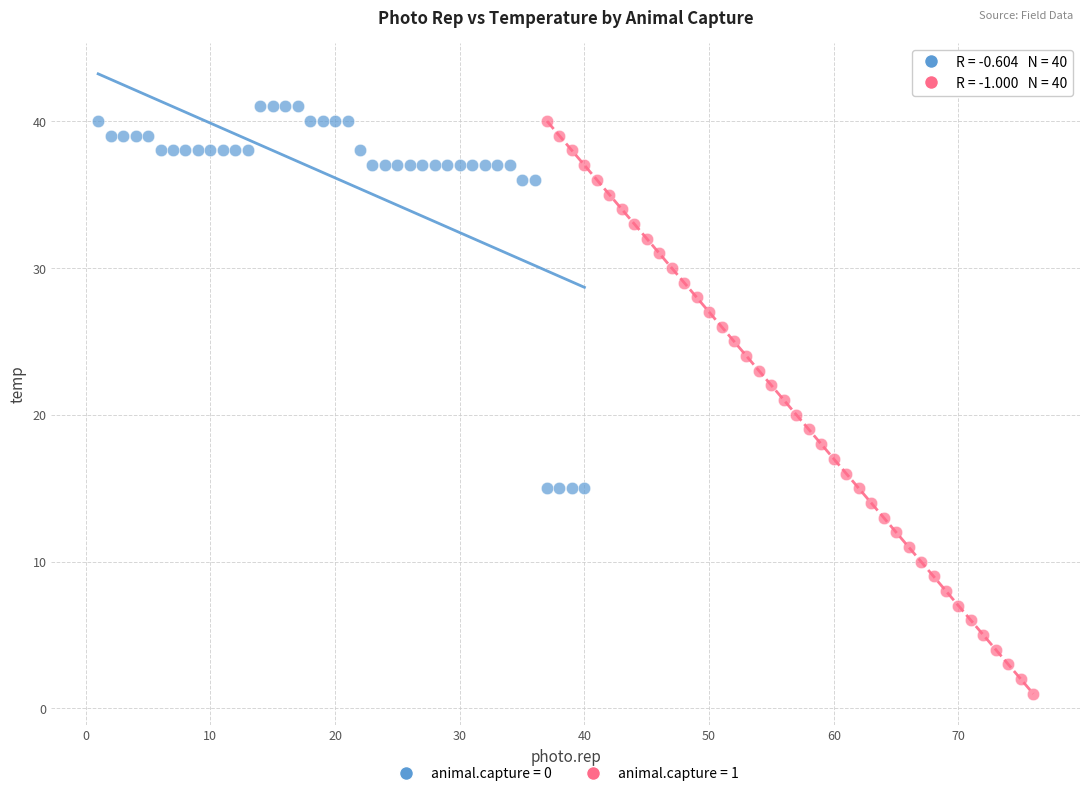

Which series has the largest Y range (max minus min)?

animal.capture = 1